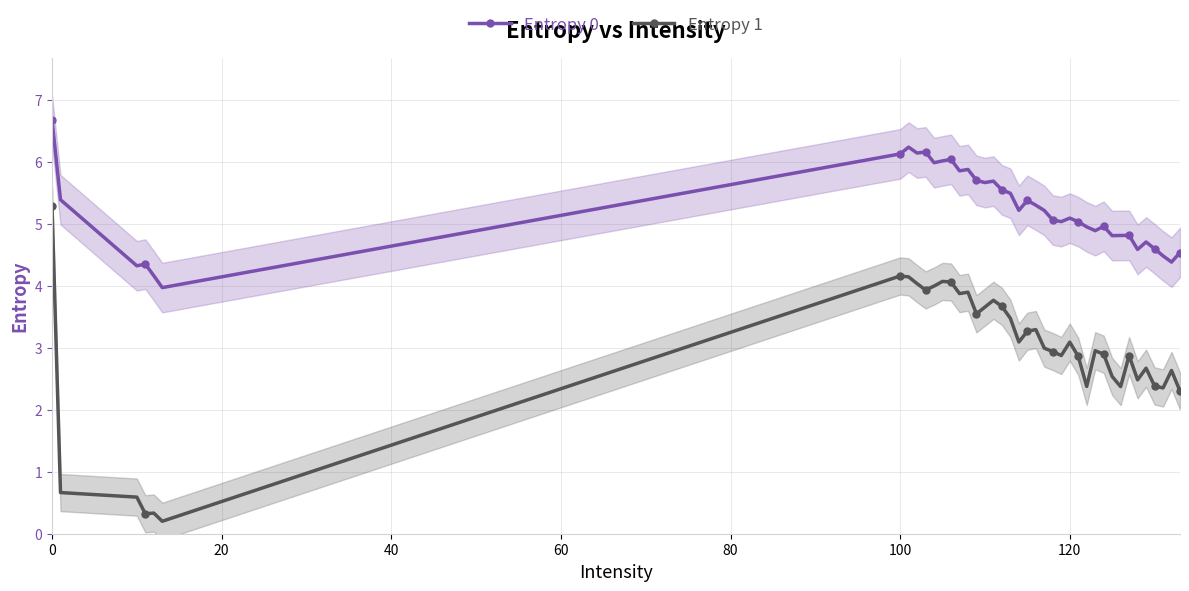

True or false: Entropy 1 has more than 0 points higher than both neighbors.

True